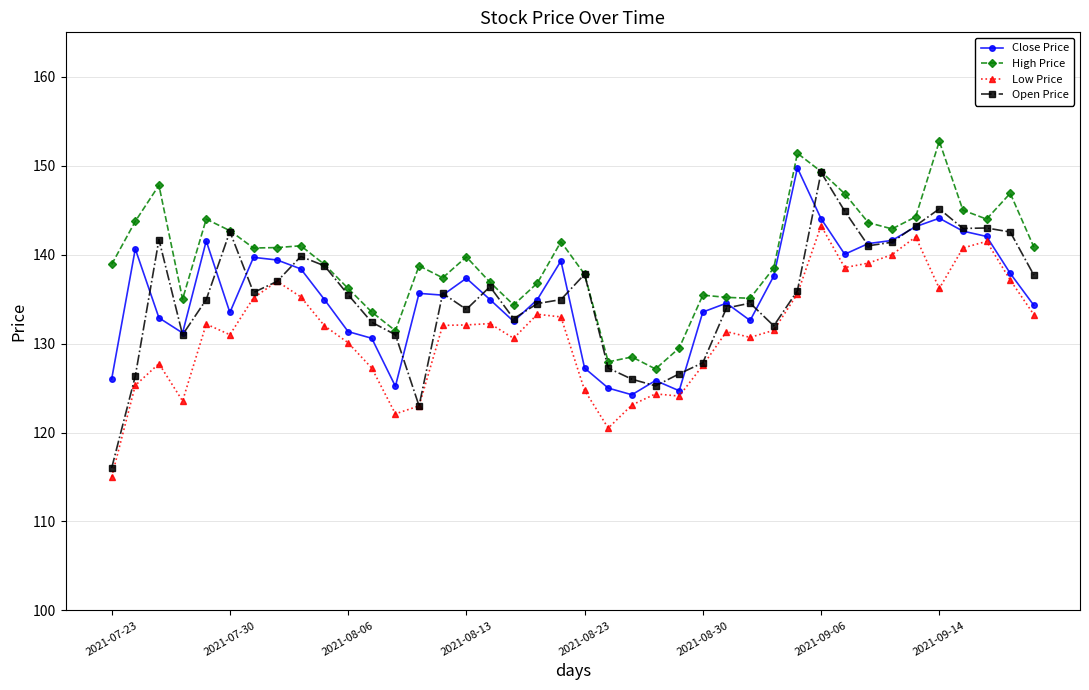

What is the highest value of the Close Price series?

149.8